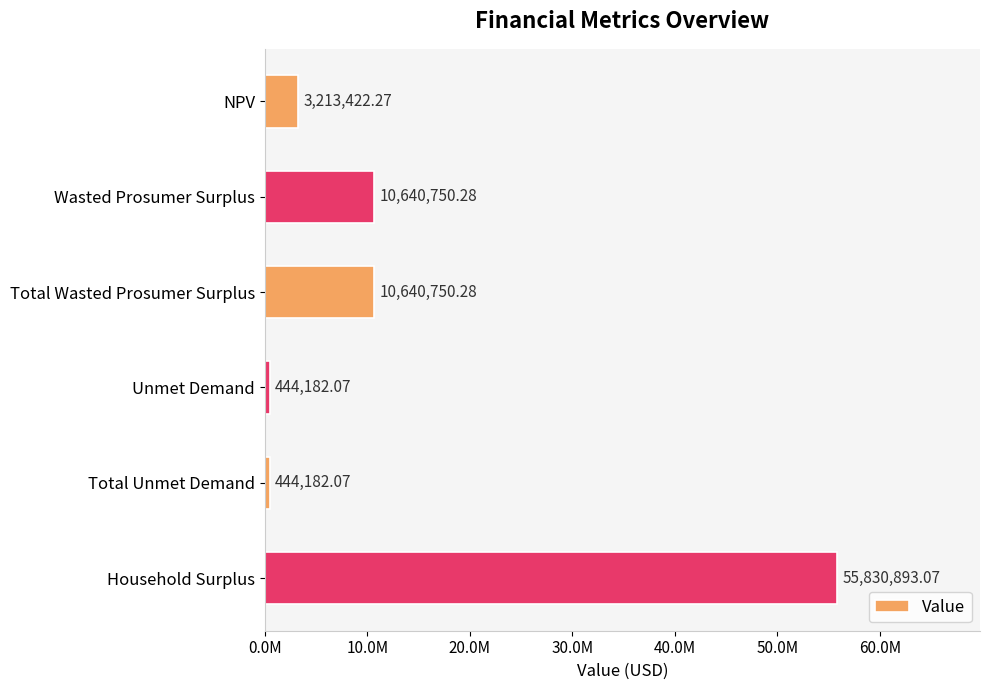

Are the bars horizontal?

Yes